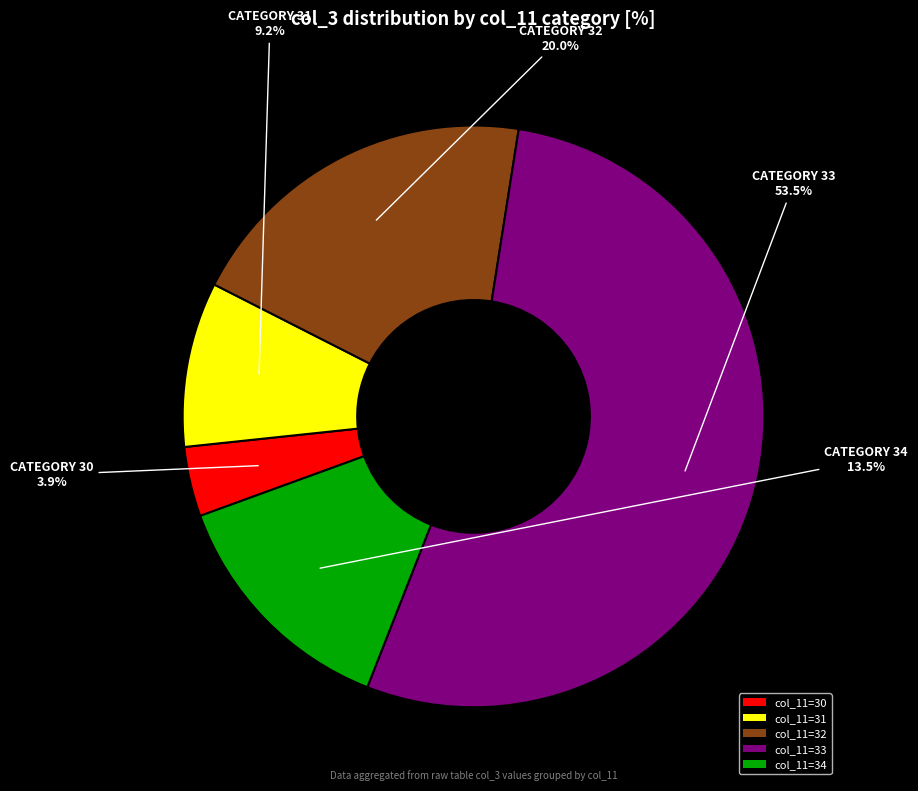

How much of the chart is everything except col_11=34?

86.5%